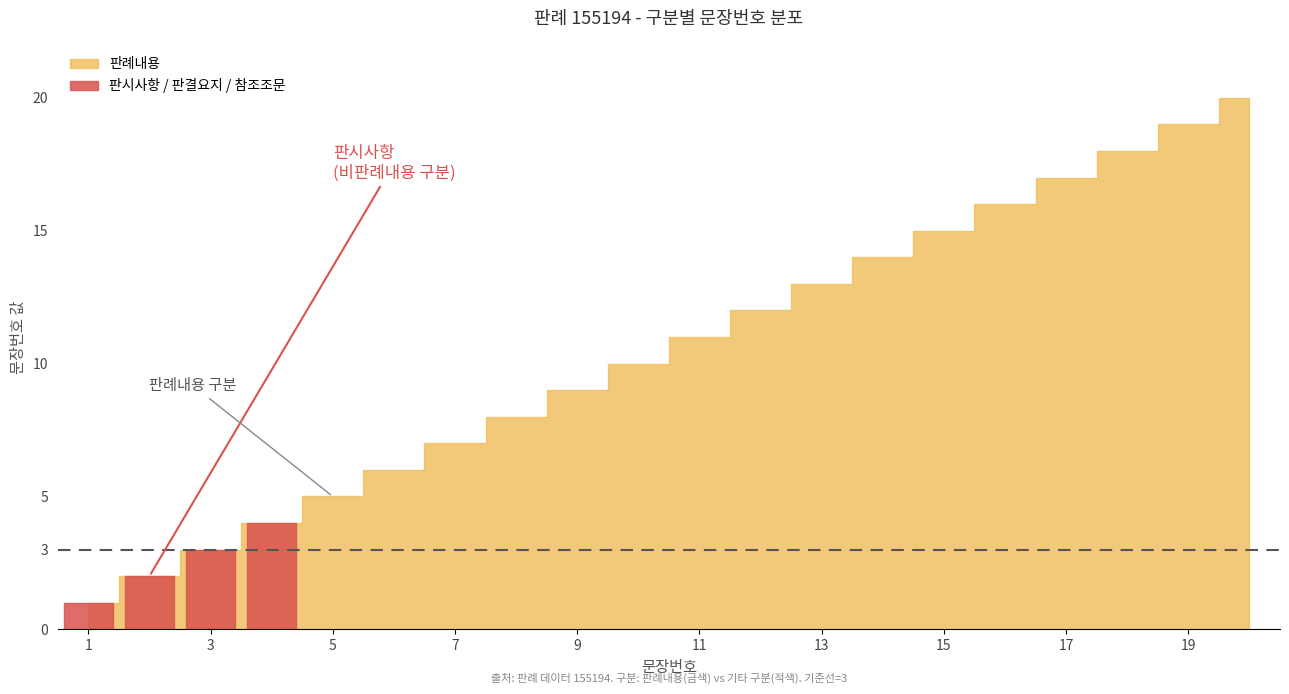

Between 판례내용 and 판시사항, which is larger?

판례내용